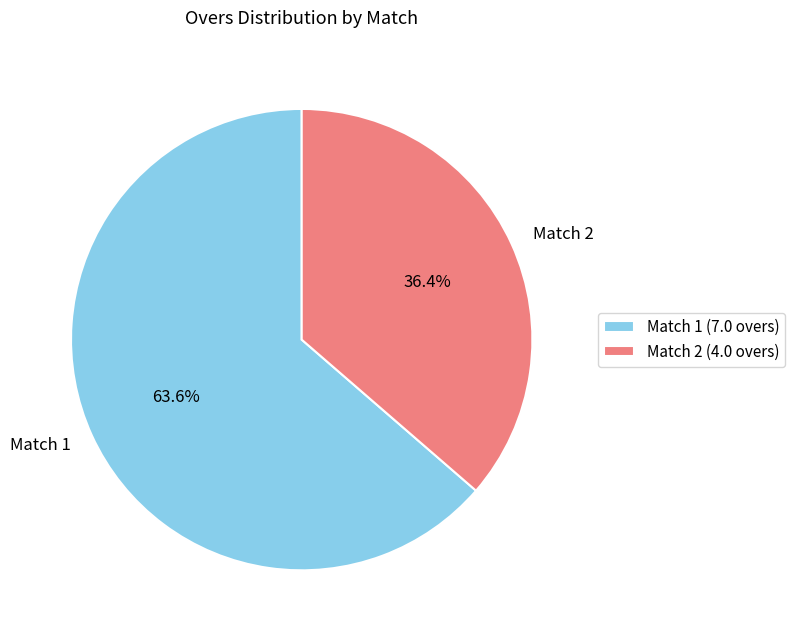

To the nearest percent, what is the difference between the largest and smallest slice percentages?

27%